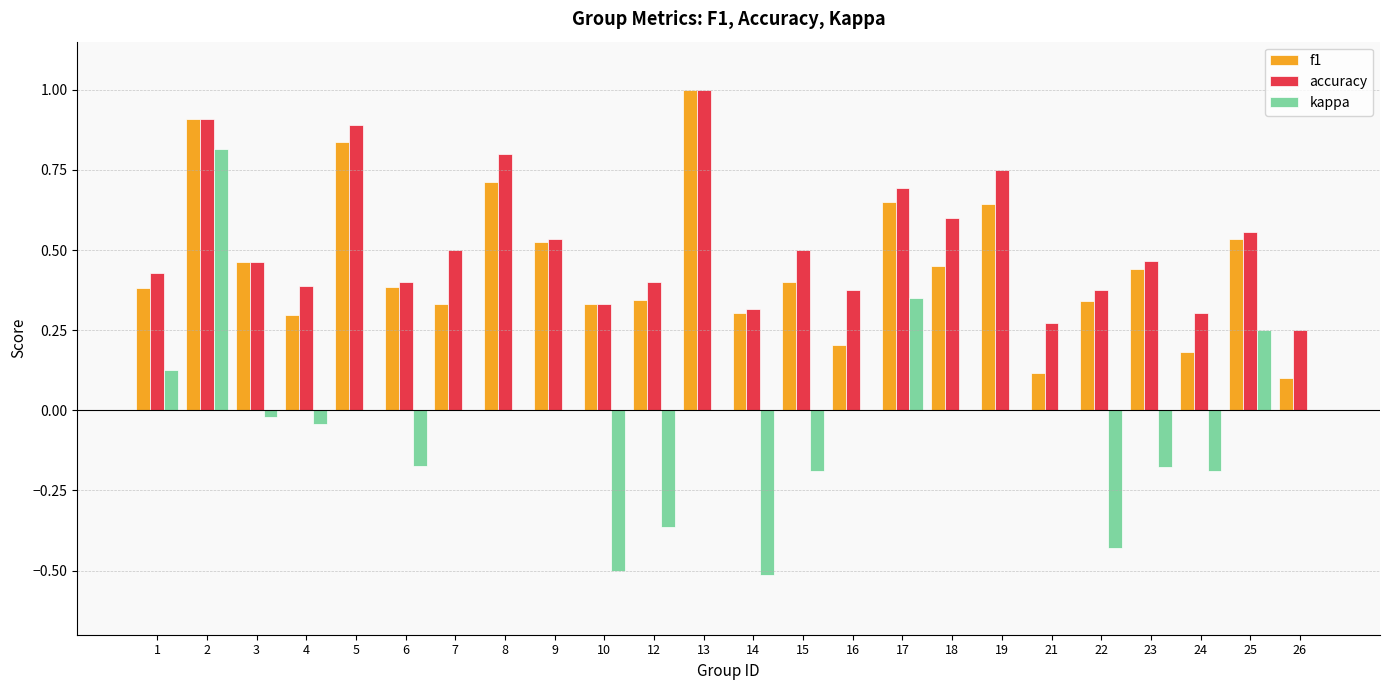

The f1 series shows 0.6 at 18. True or false?

False